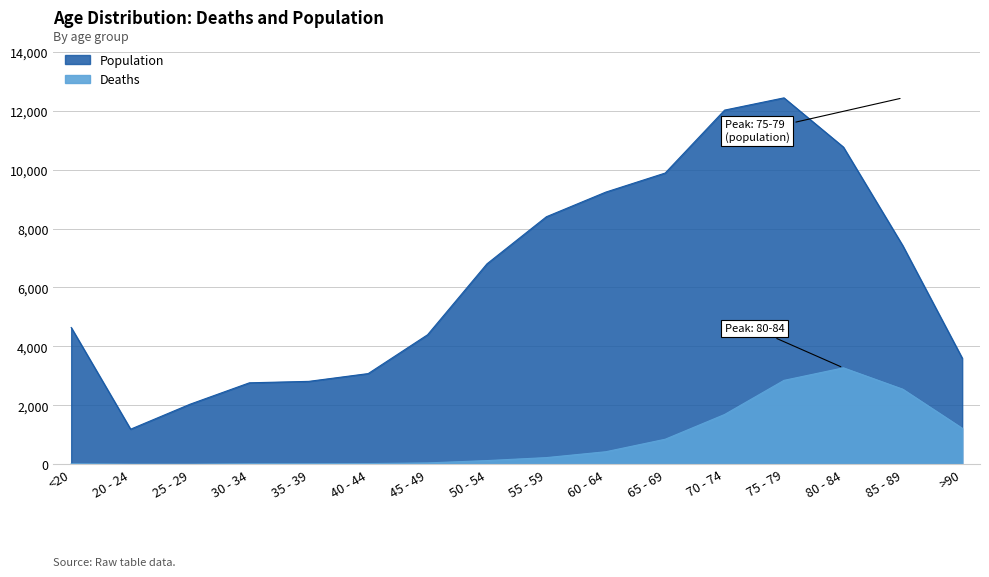

How many series are shown in this chart?

2